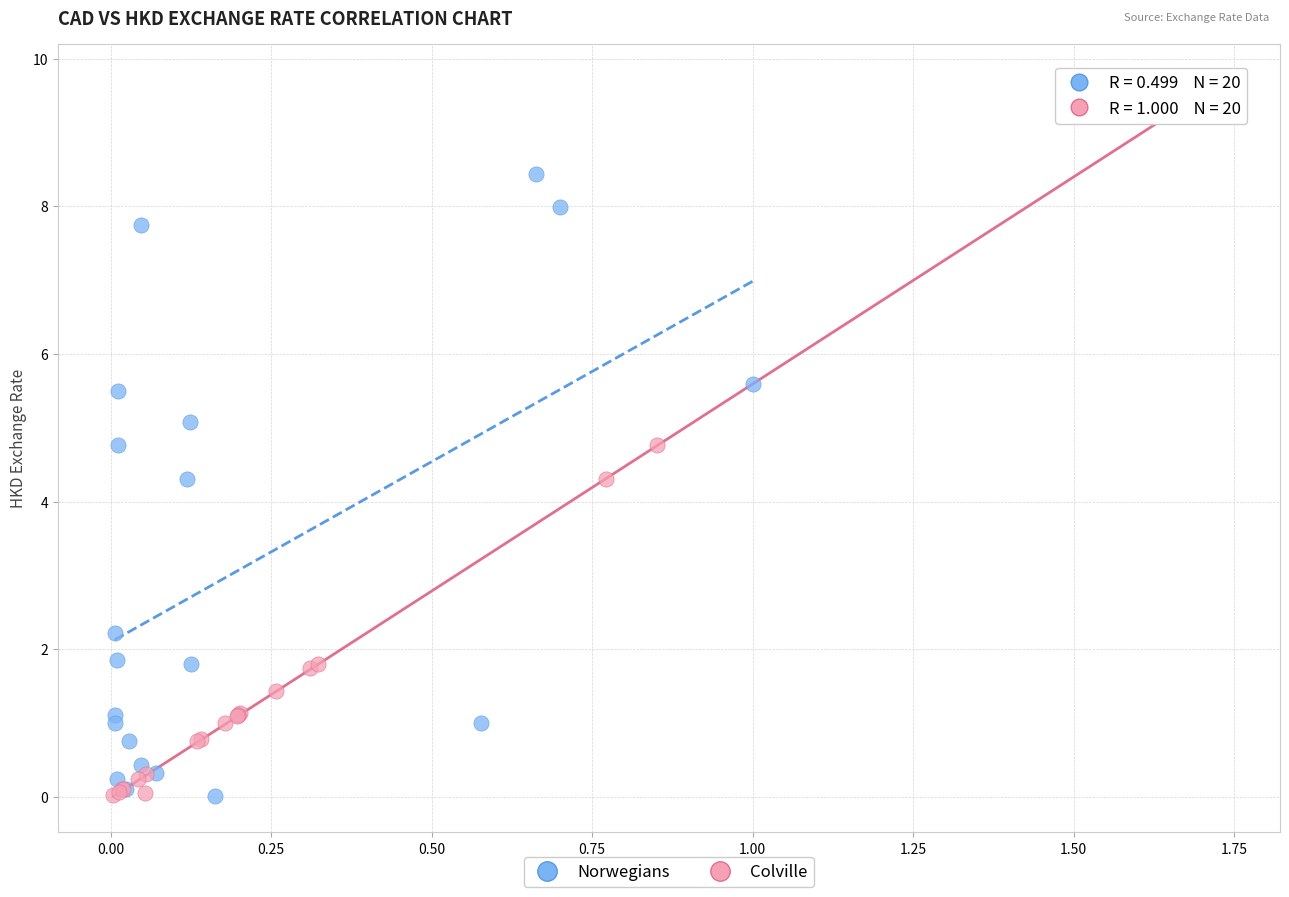

What are all the series names shown in the legend?

Norwegians, Colville